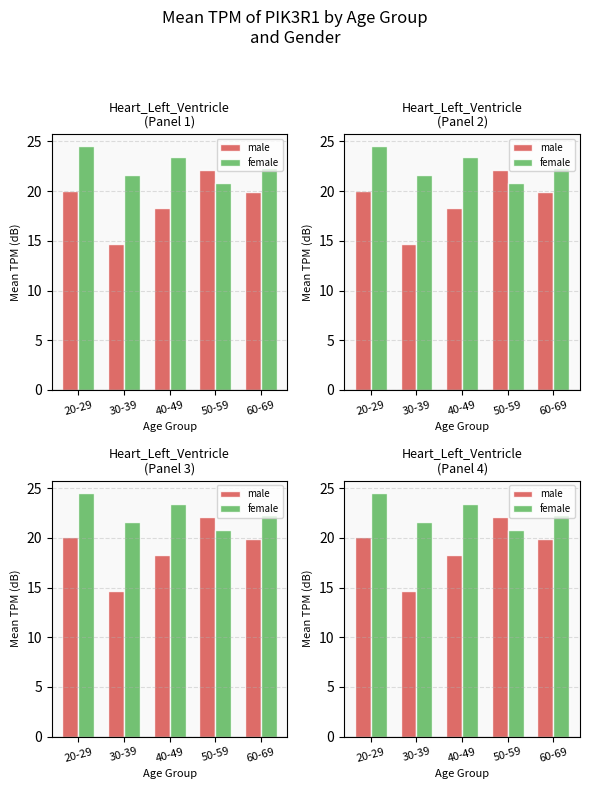

Is it true that female equals 34.7 at 20-29?

False